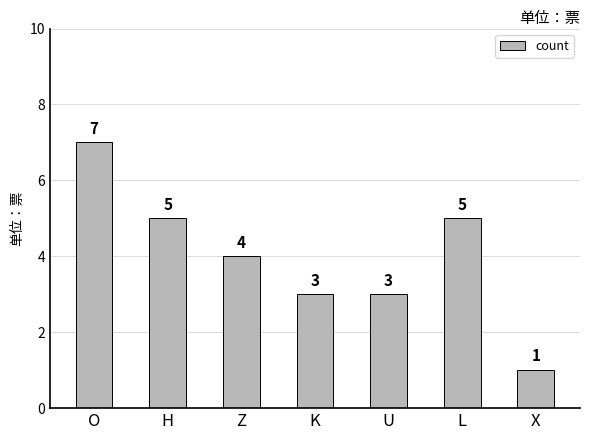

What is the sum of all values?

28